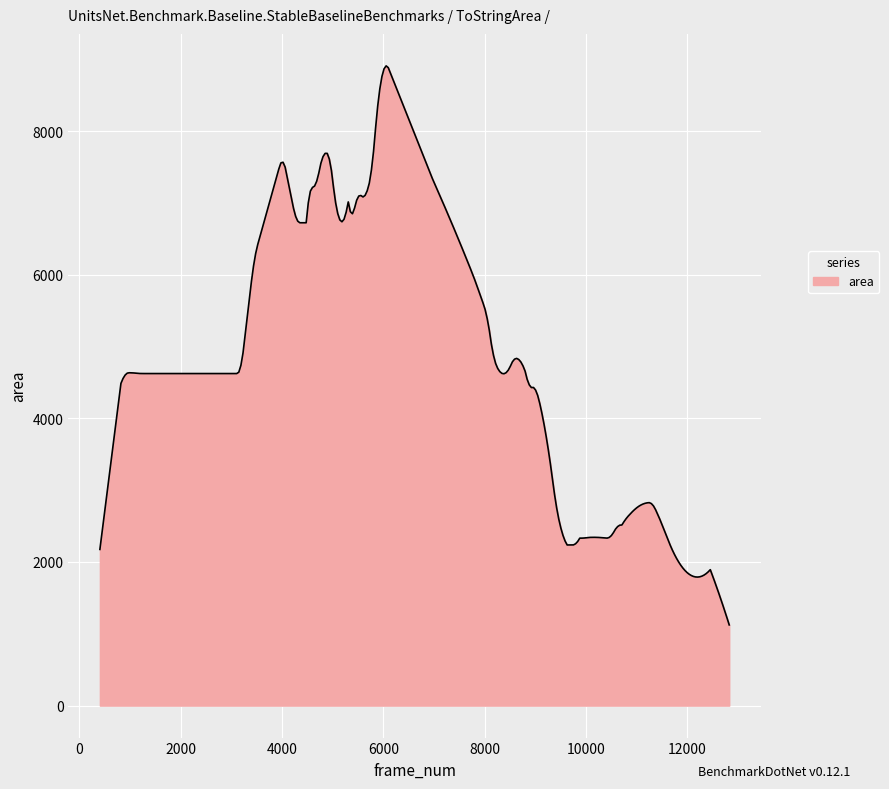

What is the sum of all values?

1461349.9